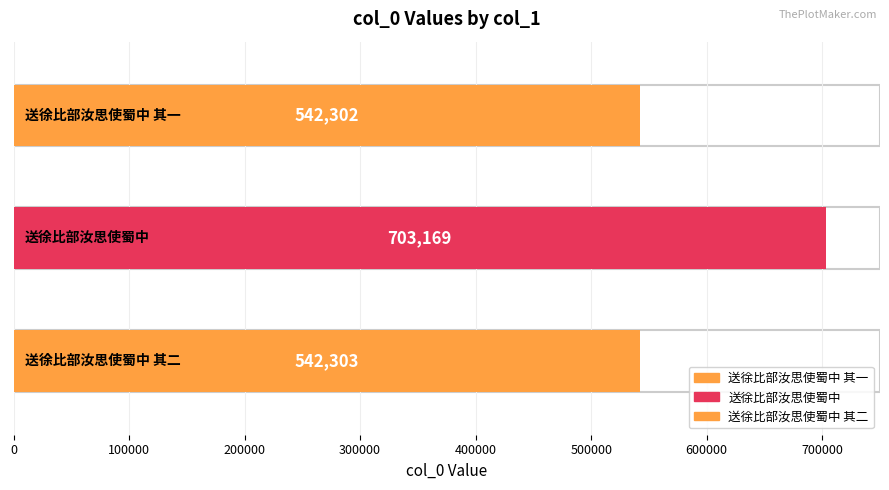

What is the average value?

595925